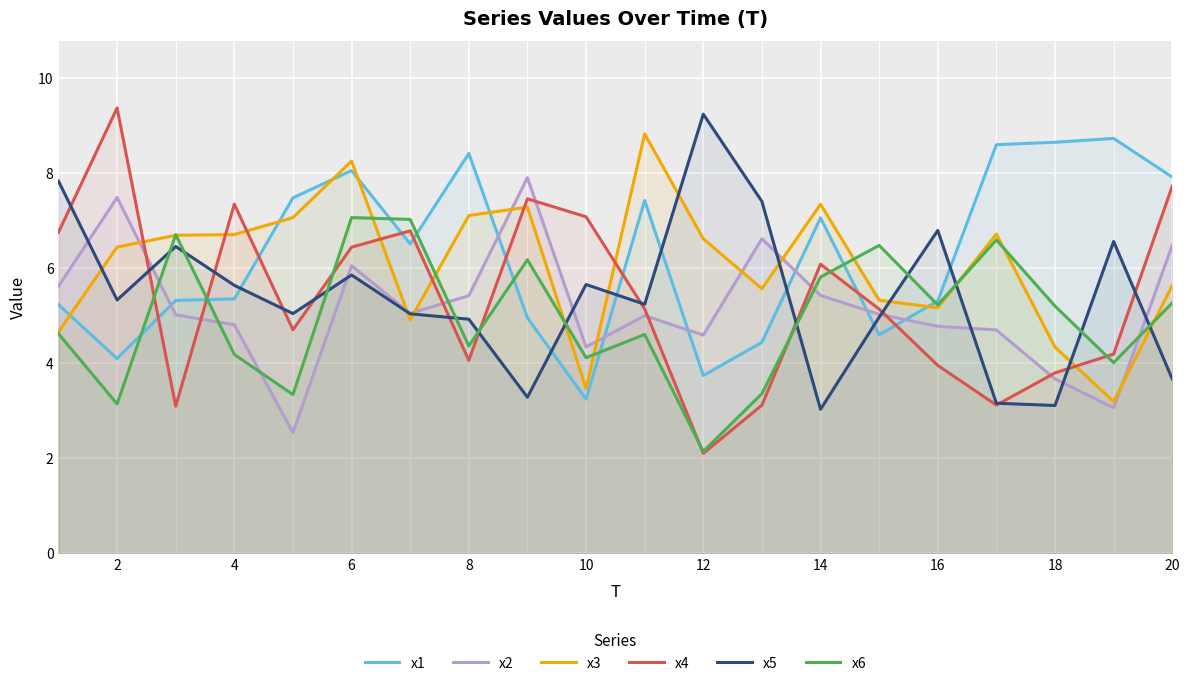

What is the total value across all series at 15?

31.3